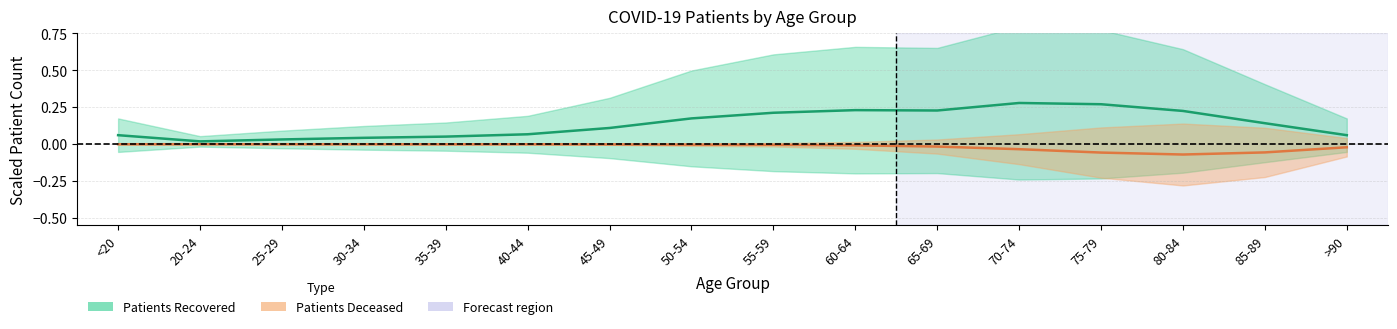

What is the spread (max minus min) of values at 65-69?

0.2